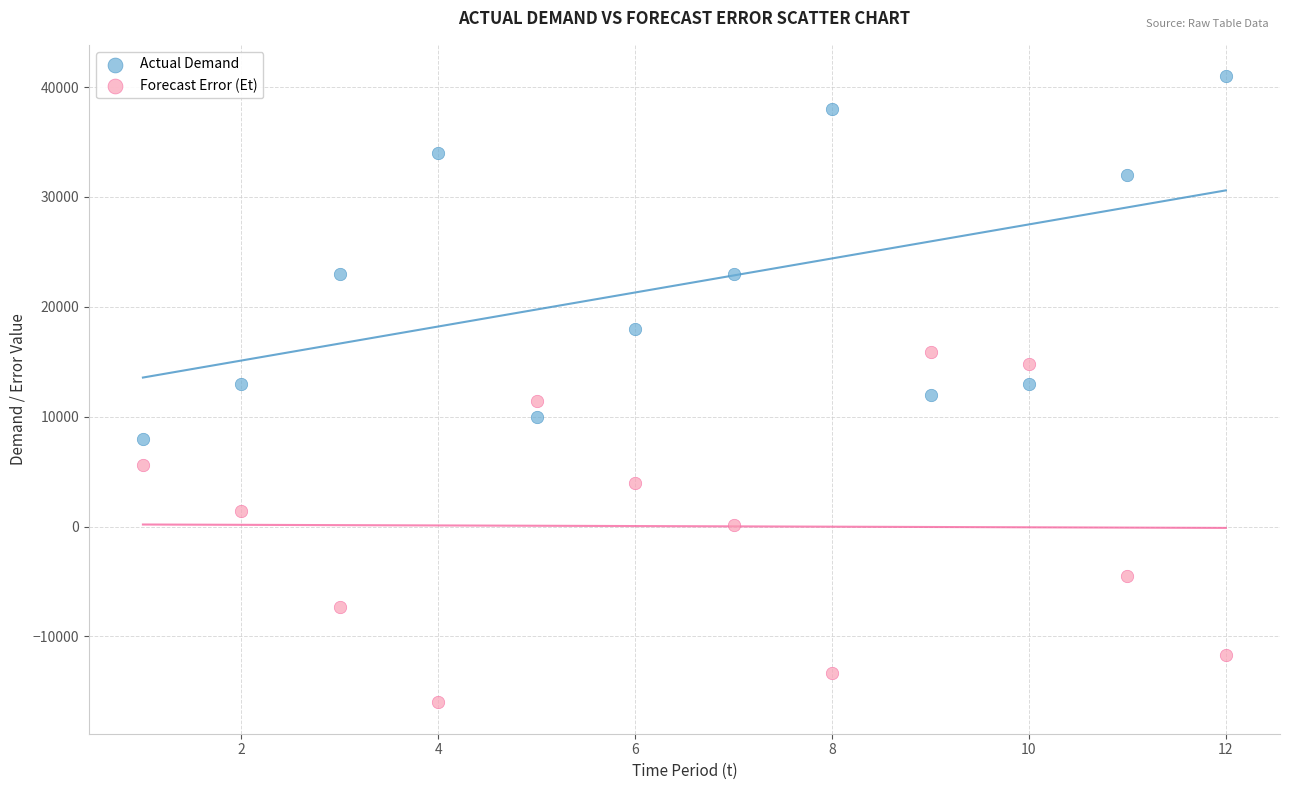

Which series contains the lowest Y value?

Forecast Error (Et)